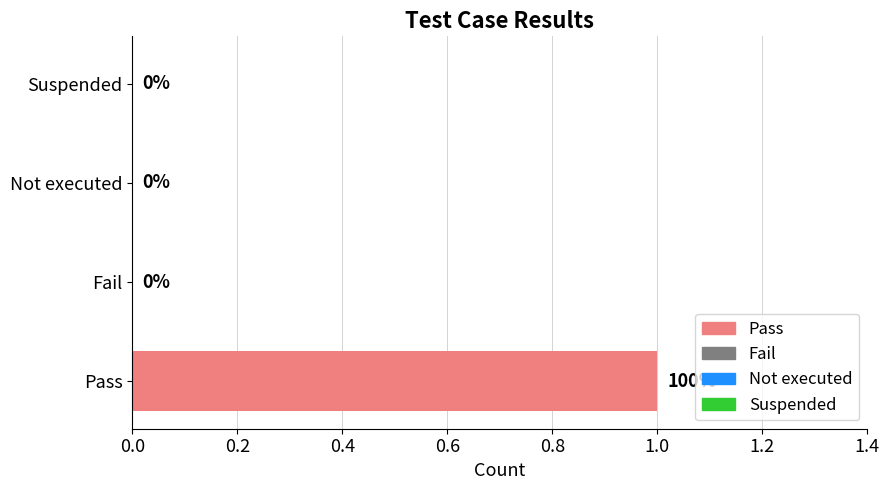

Are the bars horizontal?

Yes